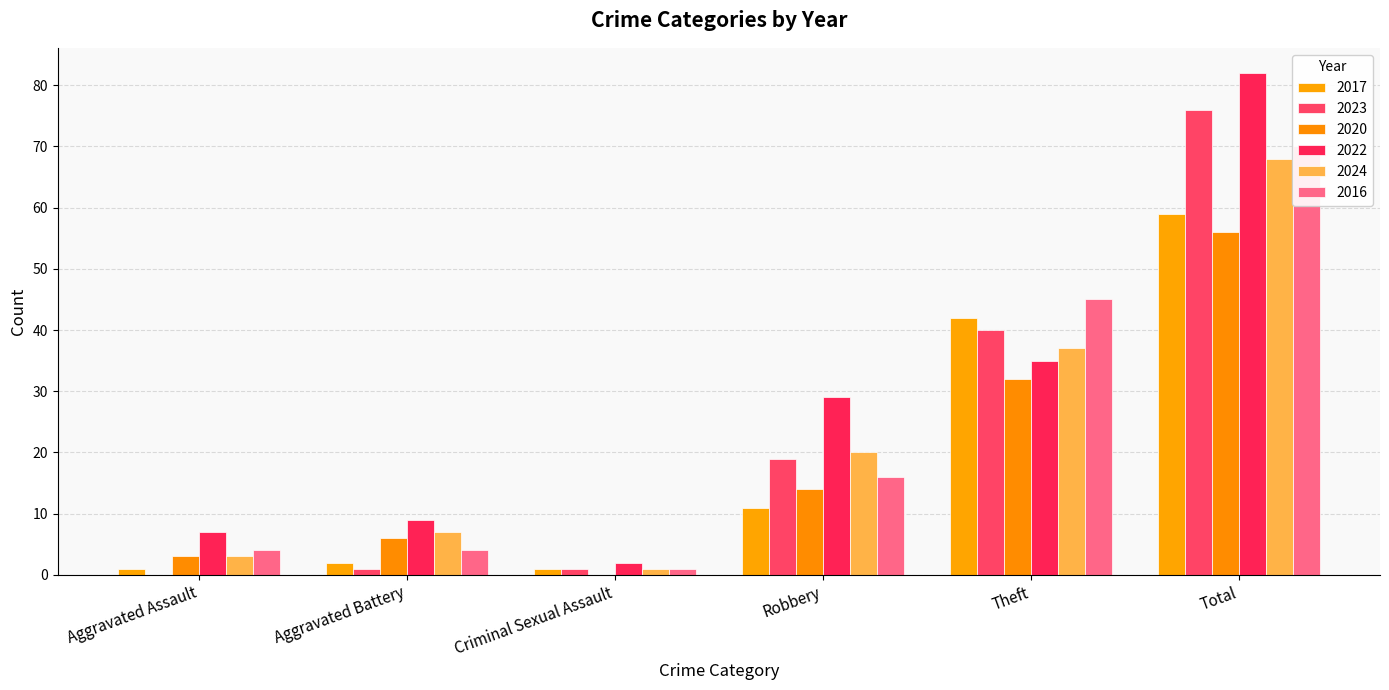

What is the value of the 2016 bar at the 1st from the left?

4